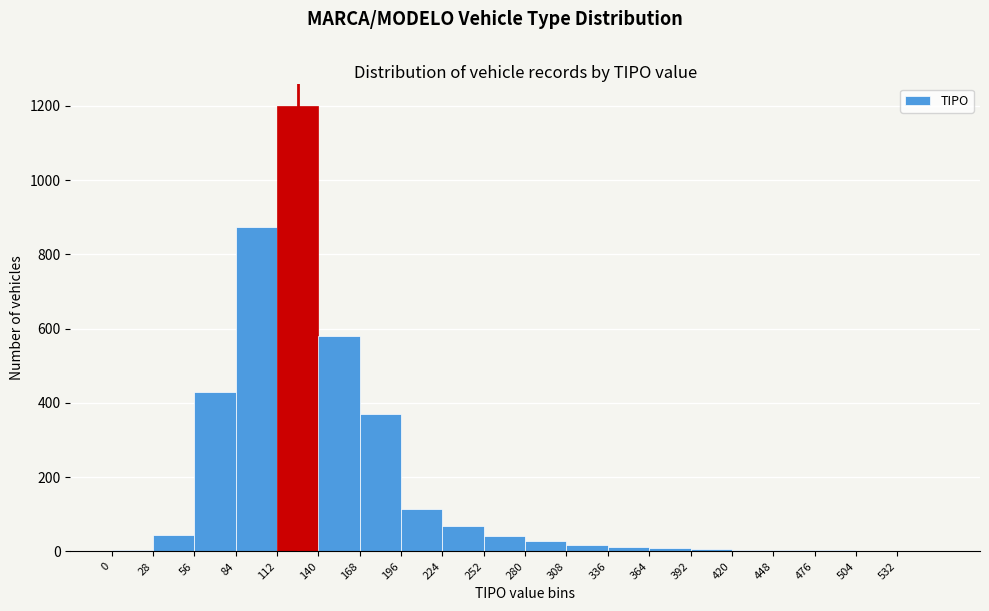

Reading left to right, transcribe this chart: for each bar, give the range it covers on the x-axis and its height. Neither the bar edges nor the heights are printed on the chart, so give them approximately, as read against the axes.

0 to 28: under 20
28 to 56: 40
56 to 84: 440
84 to 112: 880
112 to 140: 1200
140 to 168: 580
168 to 196: 380
196 to 224: 120
224 to 252: 60
252 to 280: 40
280 to 308: 20
308 to 336: under 20
336 to 364: under 20
364 to 392: under 20
392 to 420: under 20
420 to 448: under 20
448 to 476: under 20
476 to 504: under 20
504 to 532: under 20
532 to 560: under 20